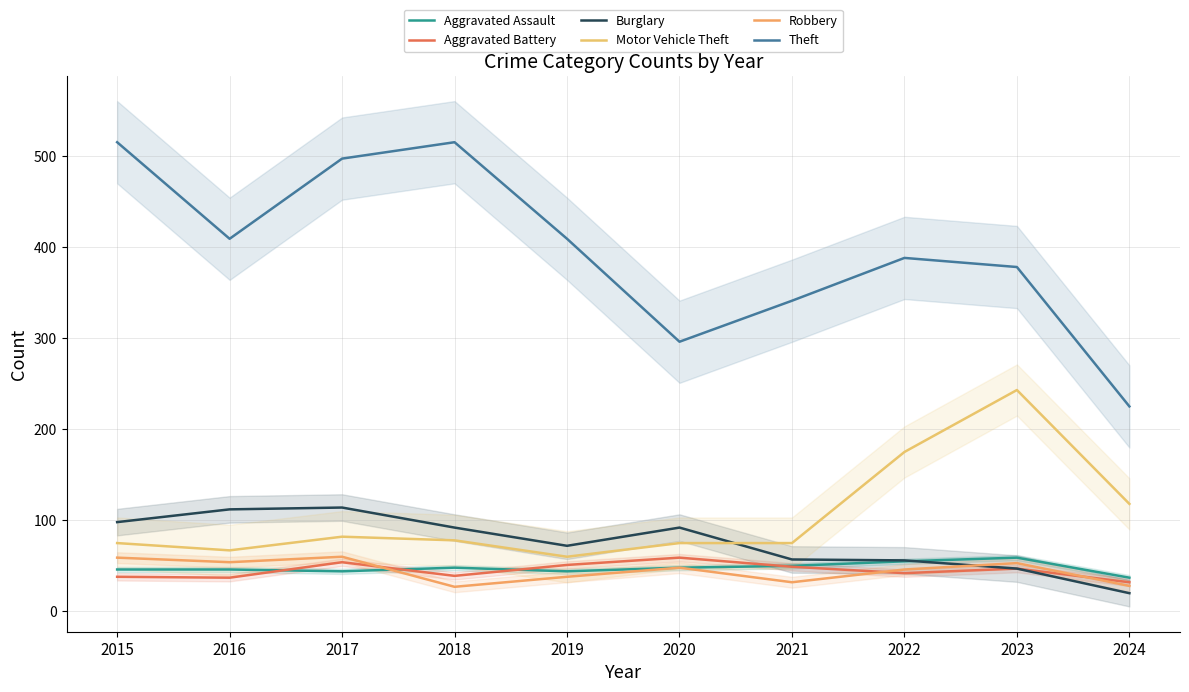

How many lines are shown in the chart?

6